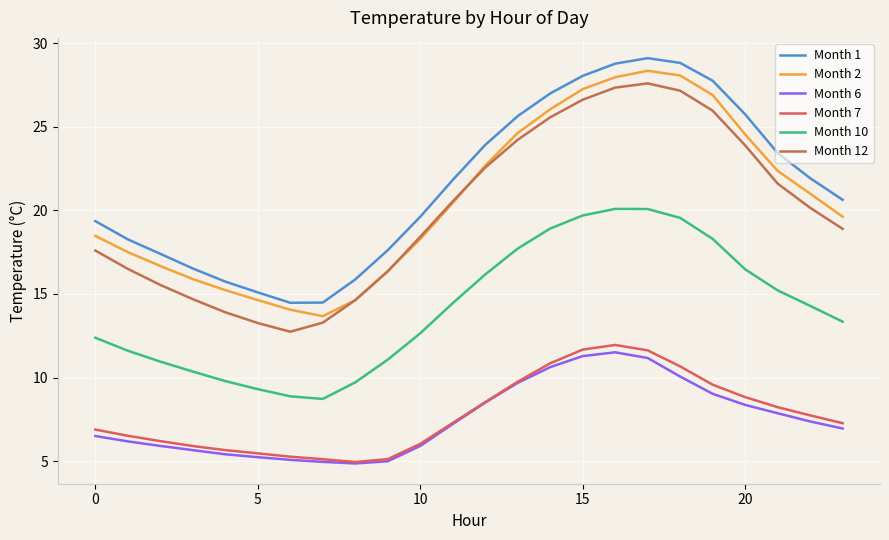

Does the chart have visible grid lines?

Yes